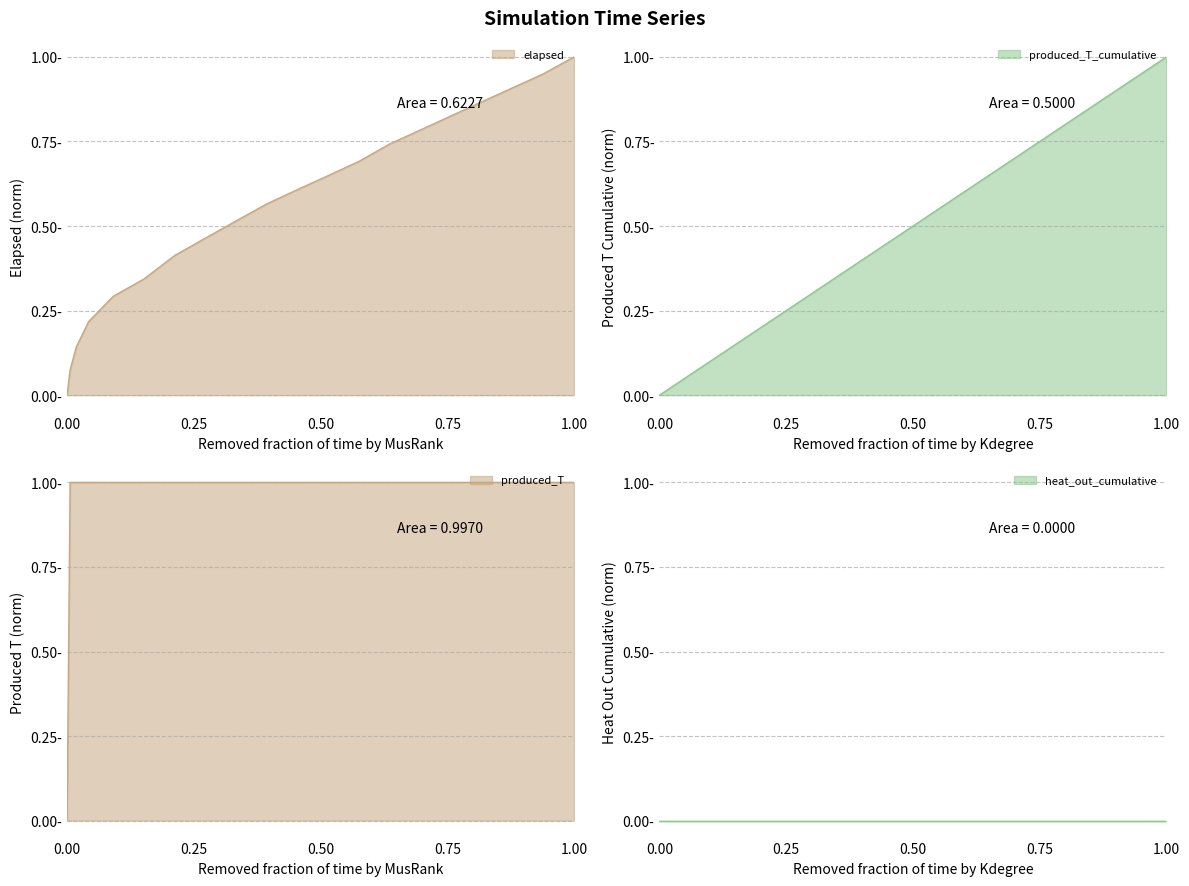

True or false: produced_T_cumulative and produced_T cross at least once.

False